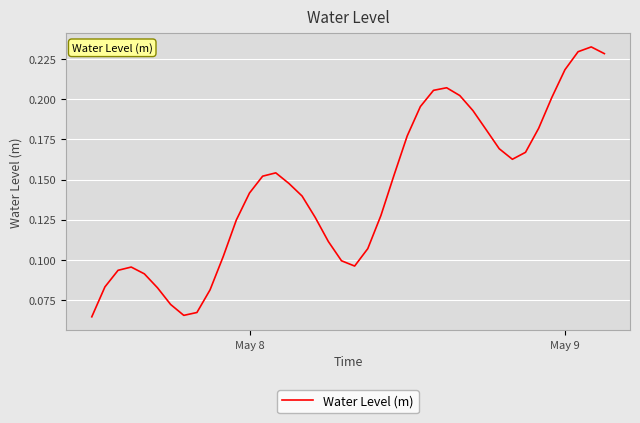

How many distinct data groups are displayed?

1